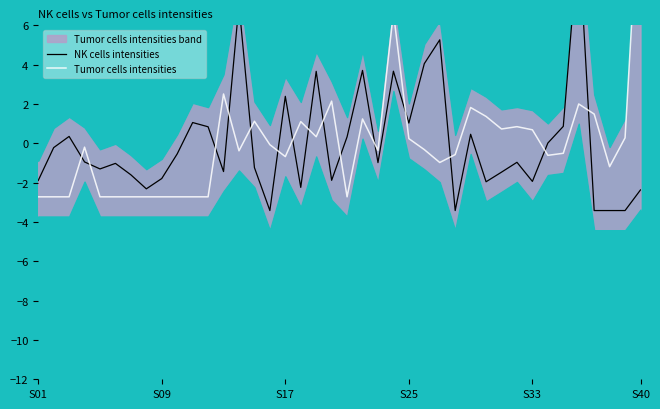

Is it true that NK cells intensities equals 11.5 at 13?

False